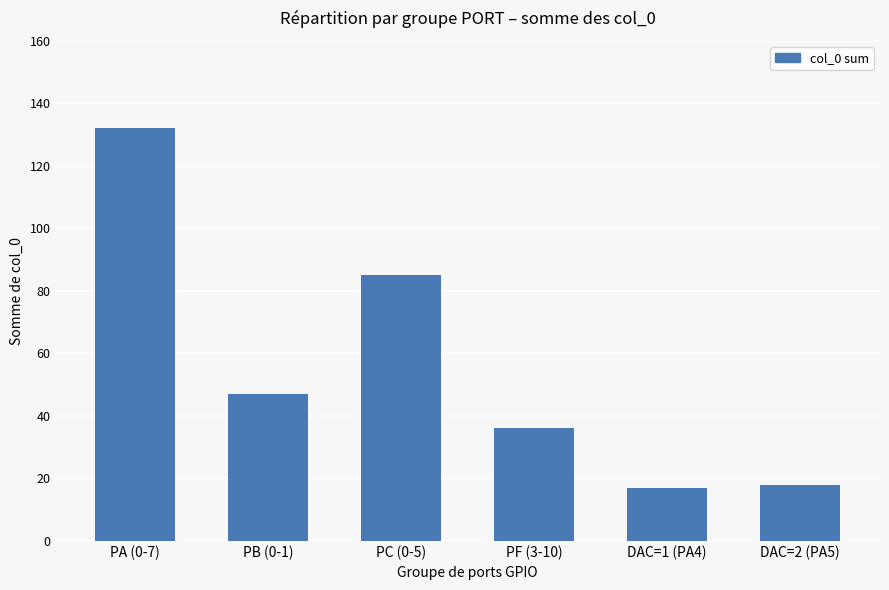

What is the greatest value displayed?

132